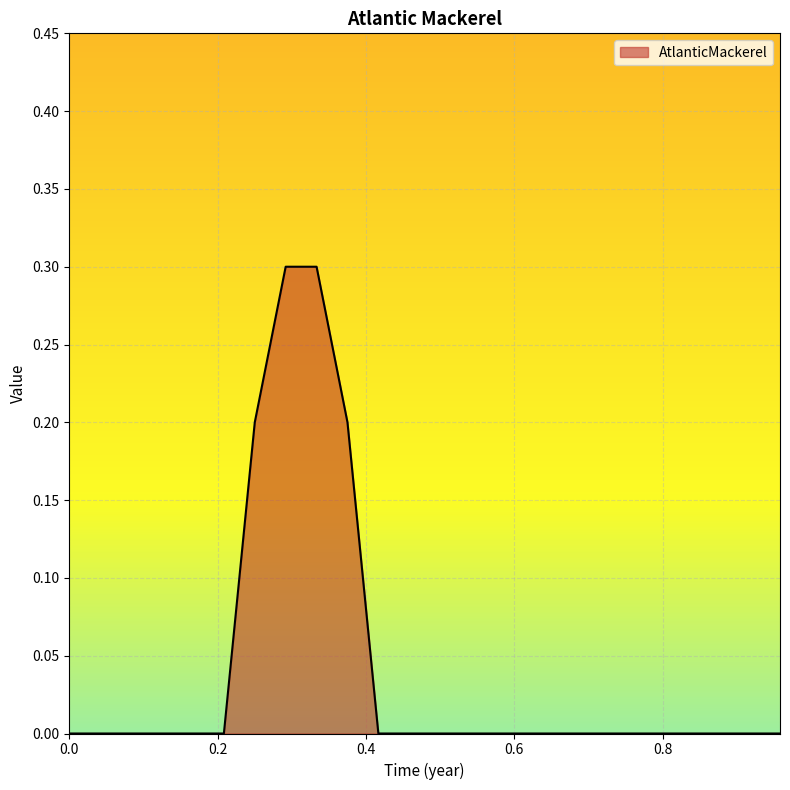

Reading left to right, what are all the values shown in this chart?

0.0	0.0	0.0	0.0	0.0	0.0	0.2	0.3	0.3	0.2	0.0	0.0	0.0	0.0	0.0	0.0	0.0	0.0	0.0	0.0	0.0	0.0	0.0	0.0